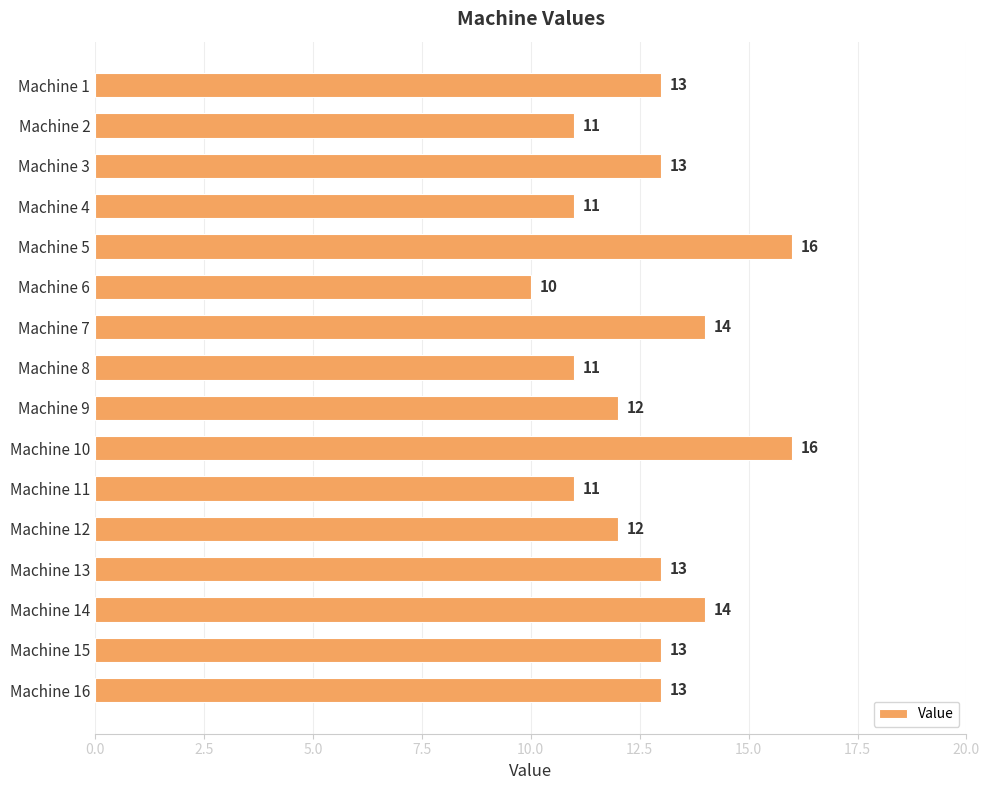

What is the value of the 9th bar from the top?

12